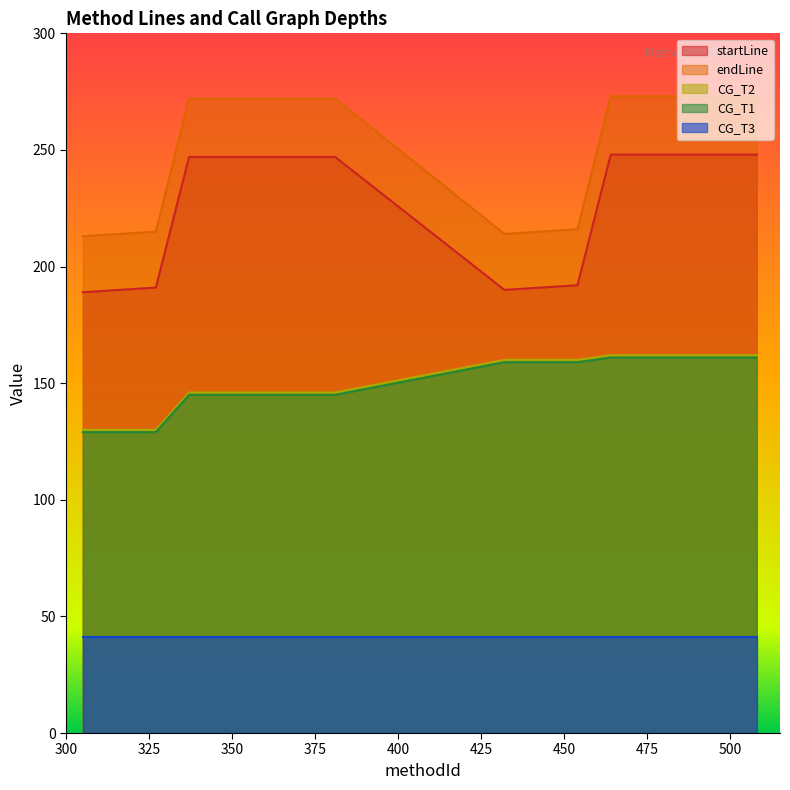

List the labels in order of CG_T1 value, largest first.

464, 508, 432, 454, 337, 381, 305, 327